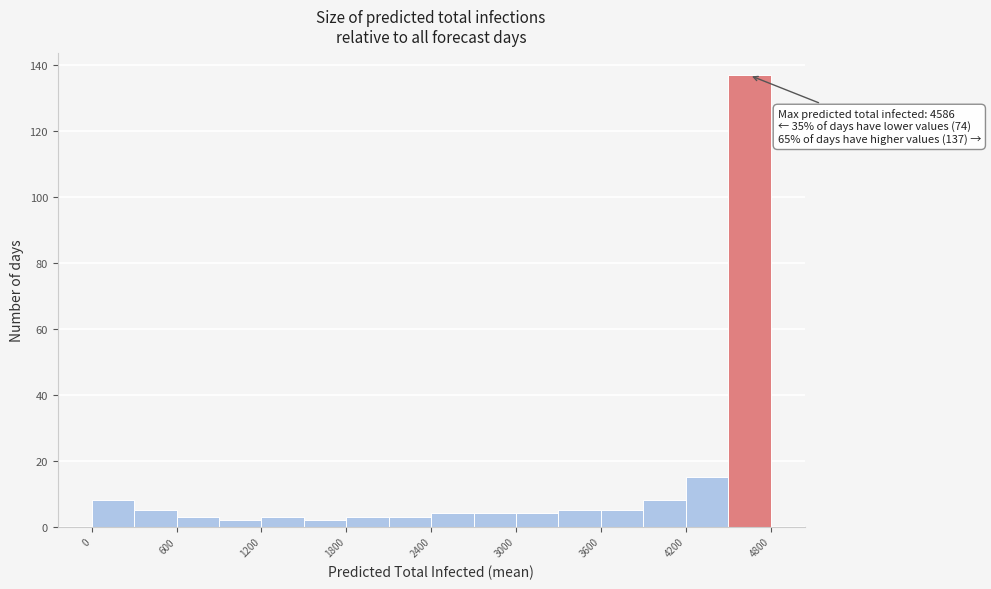

Read against the x-axis, roughly where is the centre of the tallest bar?

4700